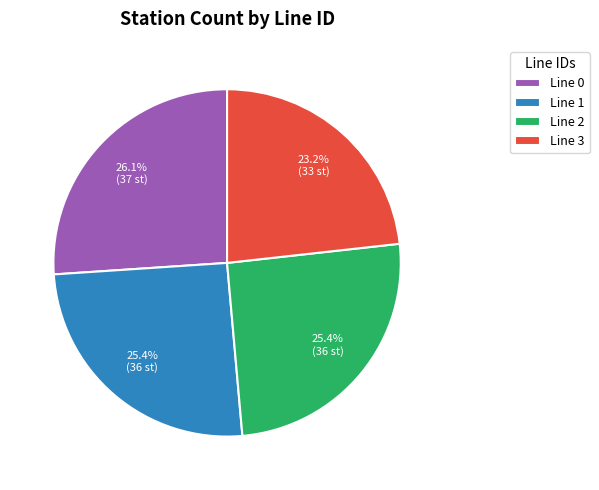

To the nearest percent, what is the difference between the largest and smallest slice percentages?

3%